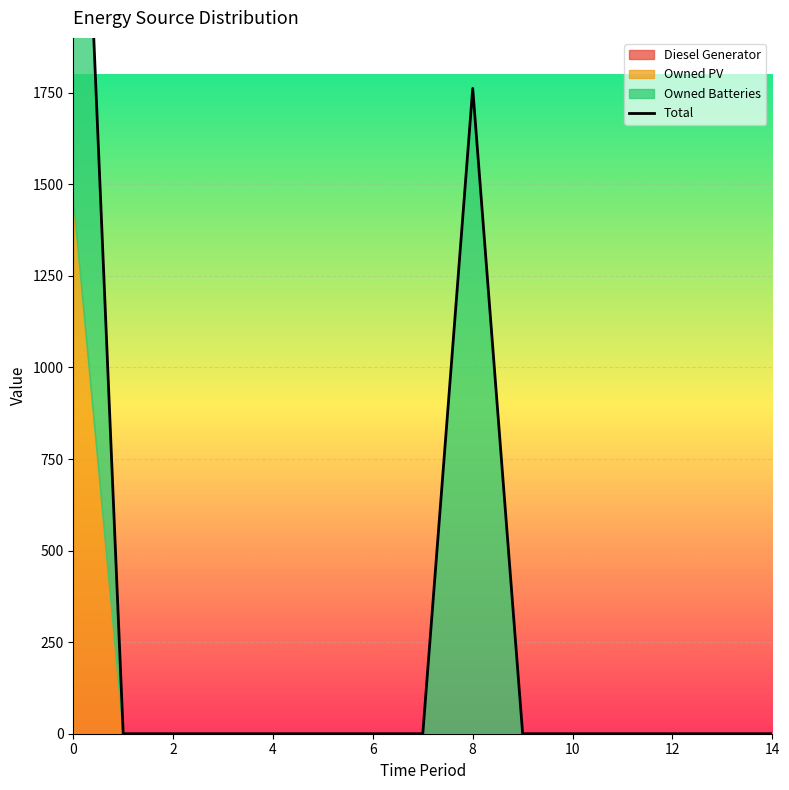

At which label is the value closest to 1611?

8